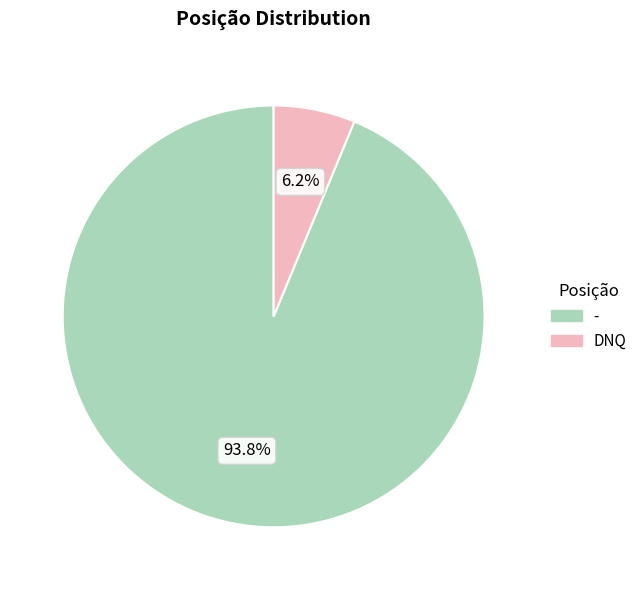

The - slice represents 94% of the pie. True or false?

True